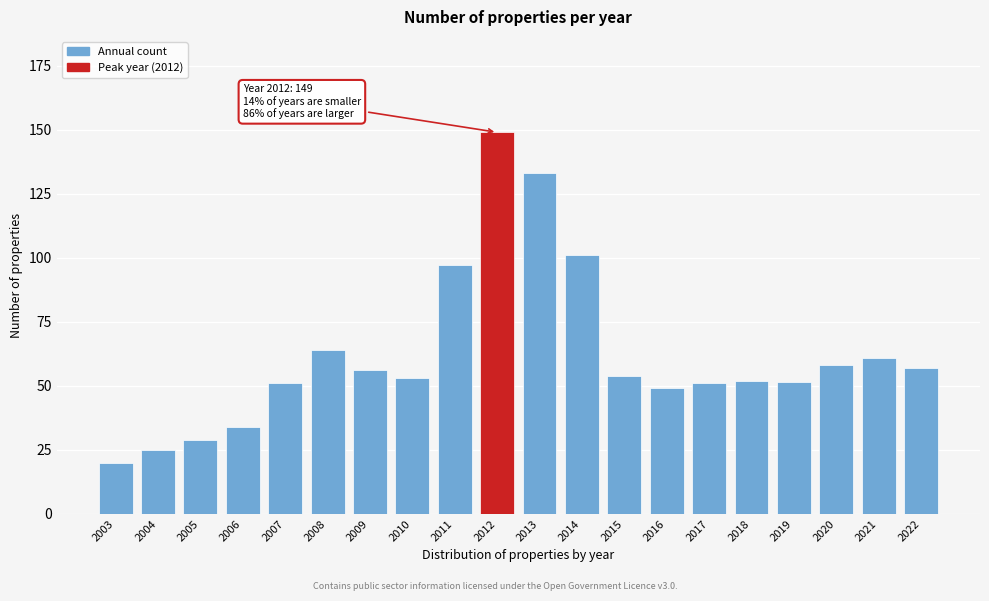

What is the value of the 1st bar from the left?

20.0